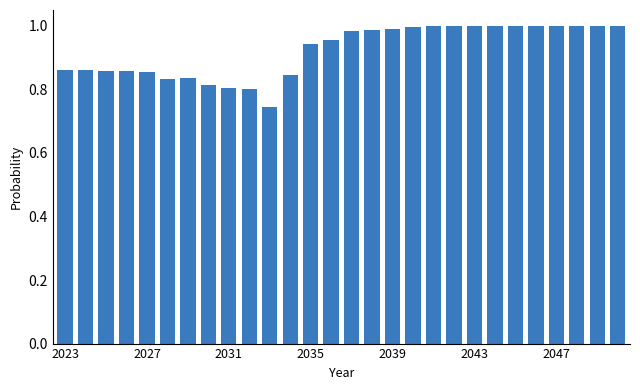

What is the difference between the maximum and minimum values?

0.3